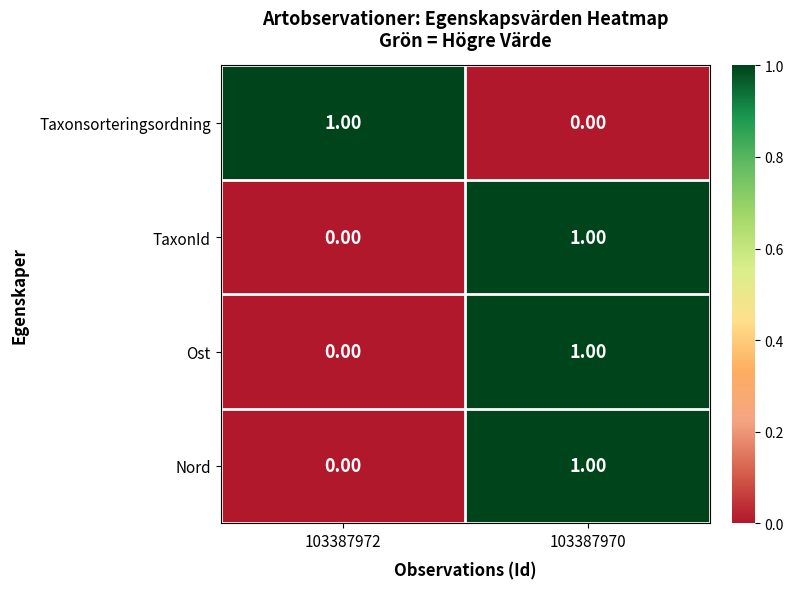

List the labels in order of Ost value, largest first.

103387970, 103387972